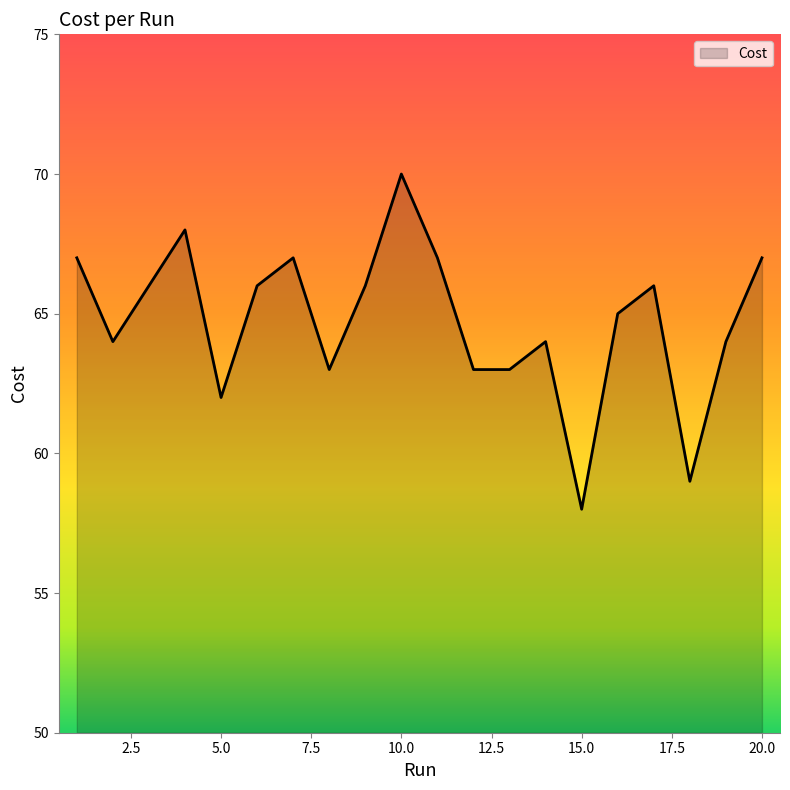

True or false: there are more than 2 points higher than both neighbors.

True